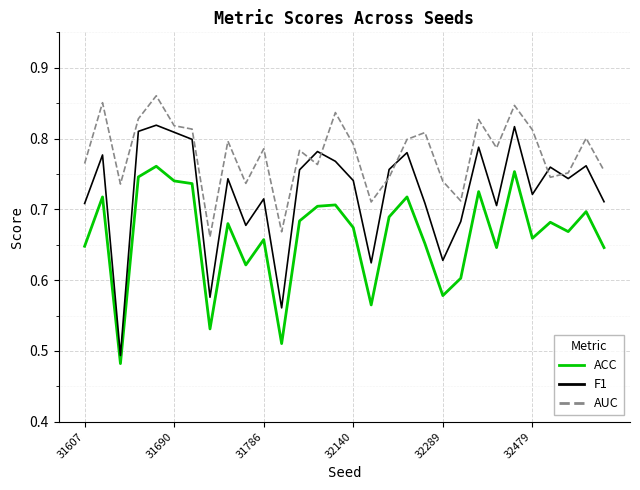

Which series has the widest spread of values?

F1